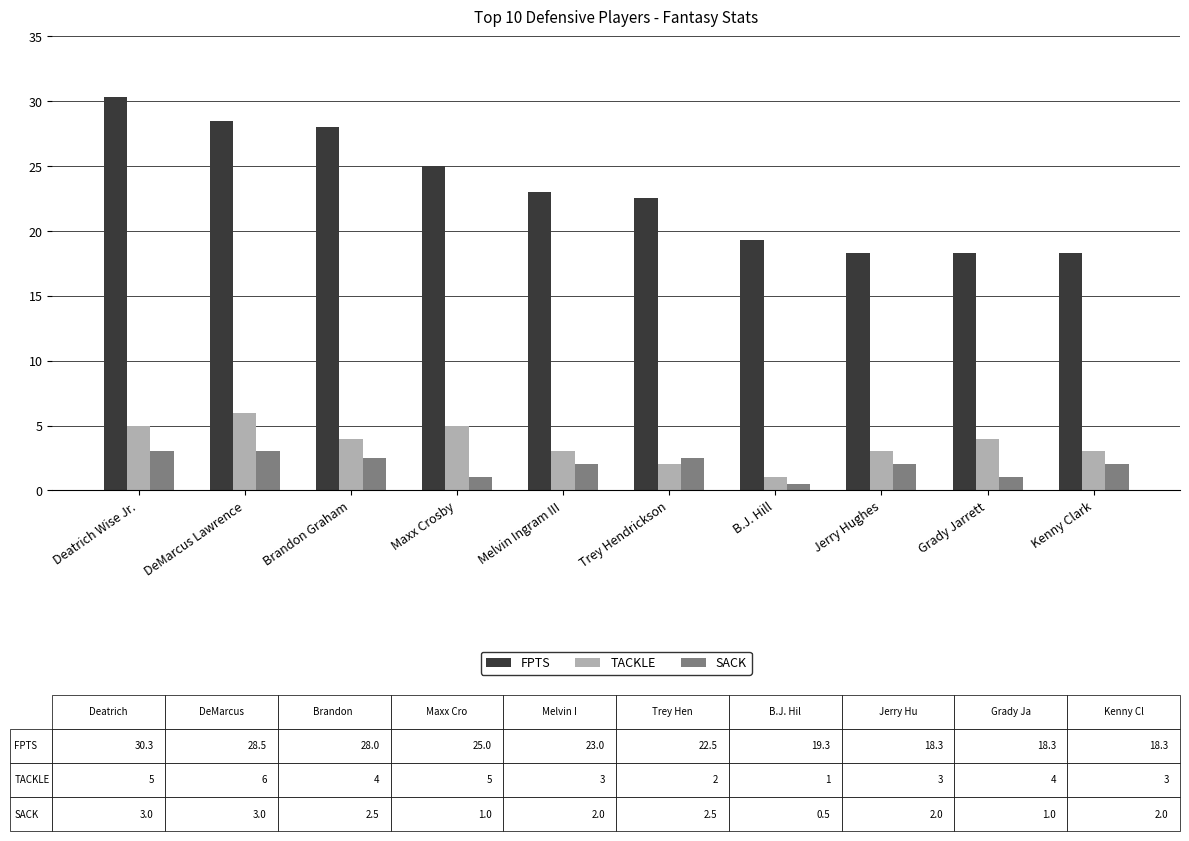

The SACK series shows 0.6 at Brandon Graham. True or false?

False